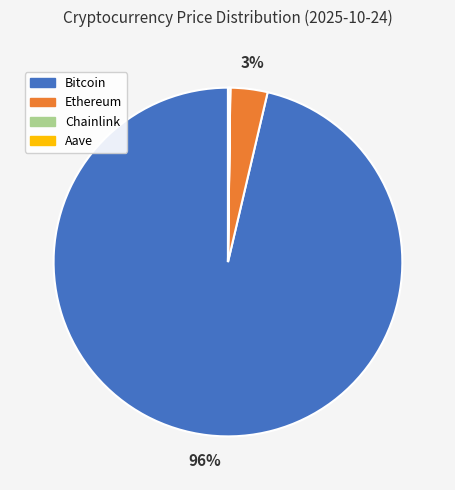

Is the sum of Ethereum and Bitcoin greater than half?

Yes